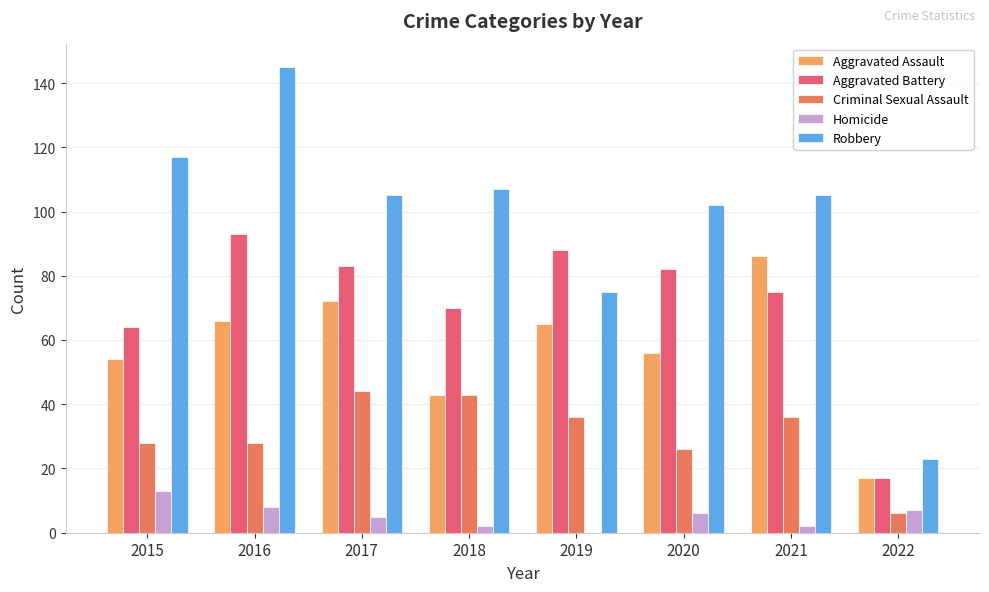

How many distinct data groups are displayed?

5